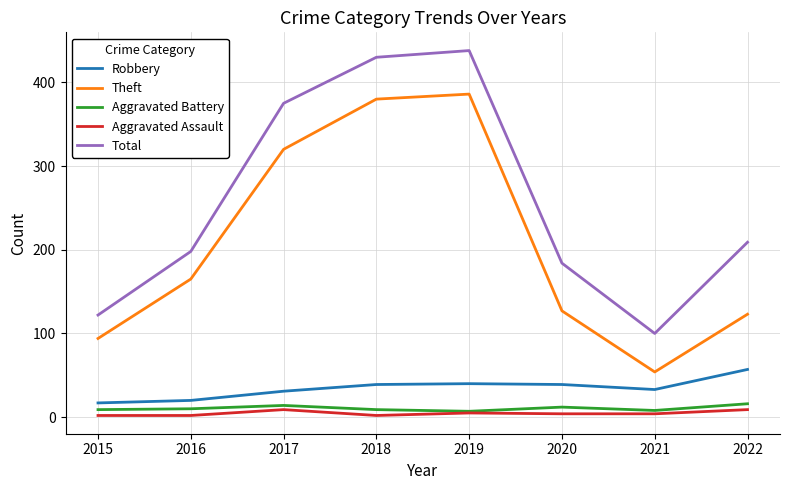

What is the sum of the Aggravated Assault values at 2022 and 2018?

11